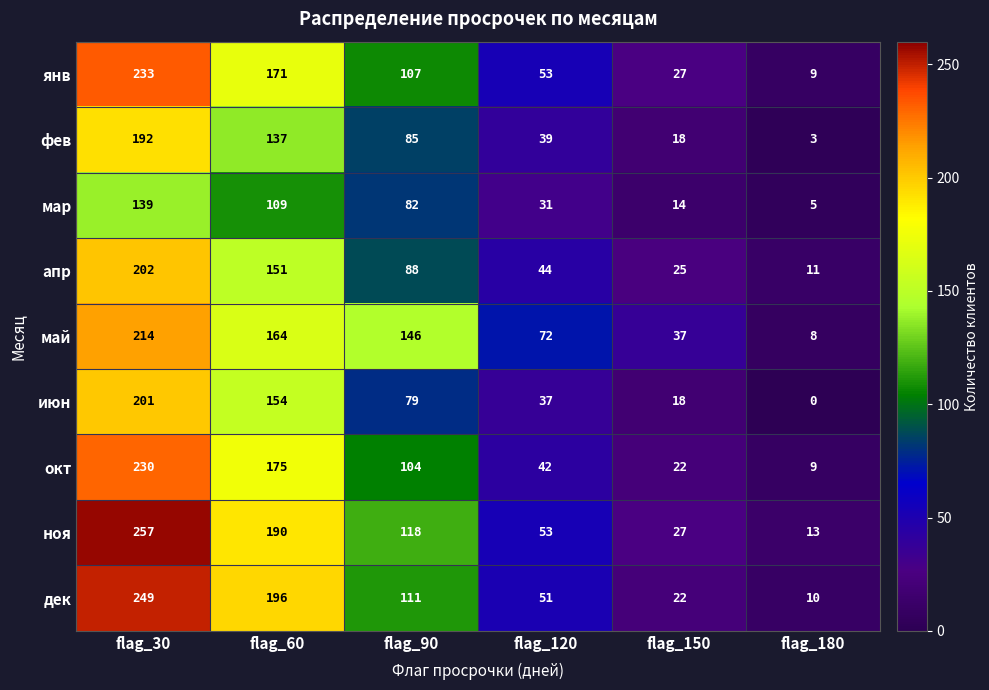

At which category does the chart reach its peak across all series?

flag_30